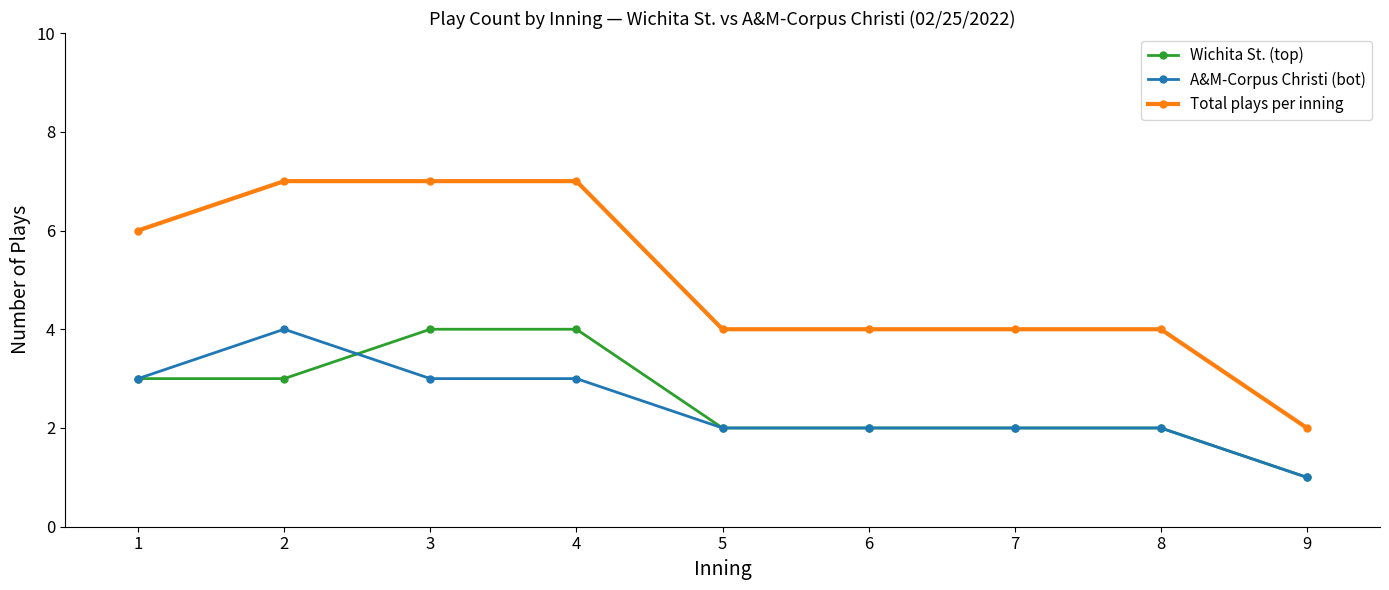

What is the difference between the highest and lowest values at 1?

3